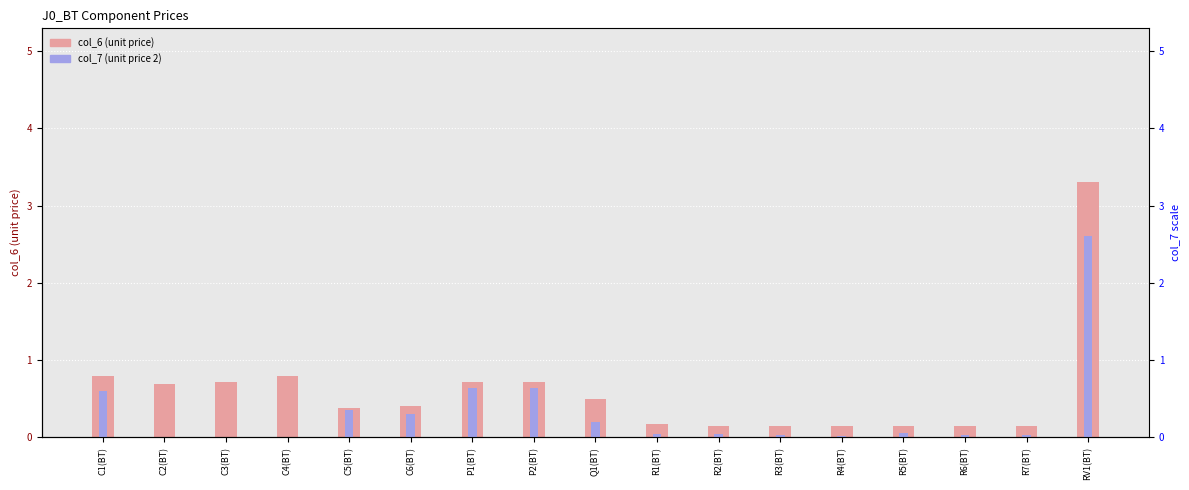

How many groups of bars are there?

17